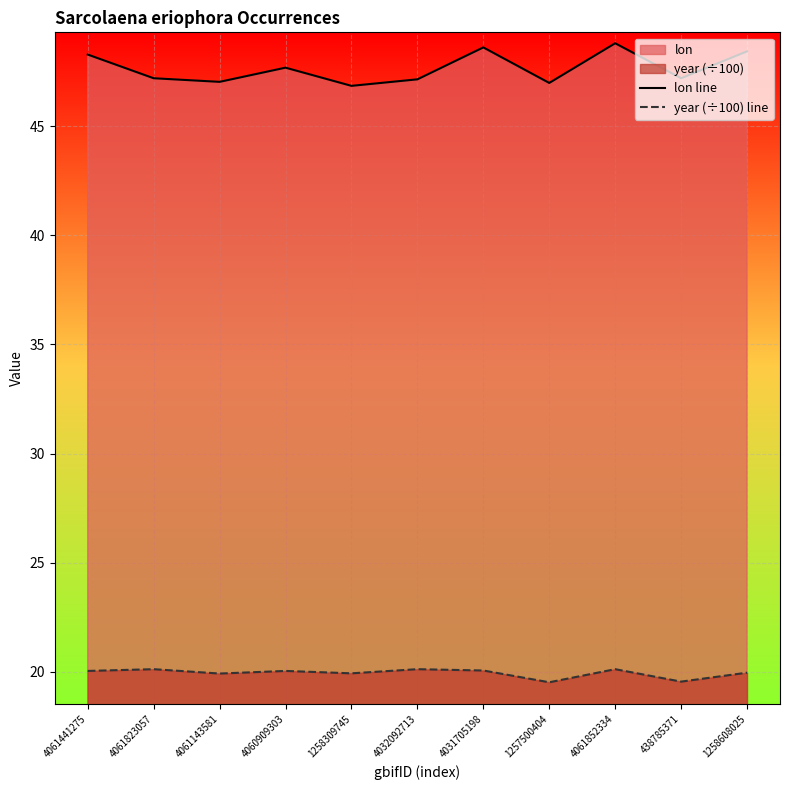

True or false: lon line has more than 0 points higher than both neighbors.

True